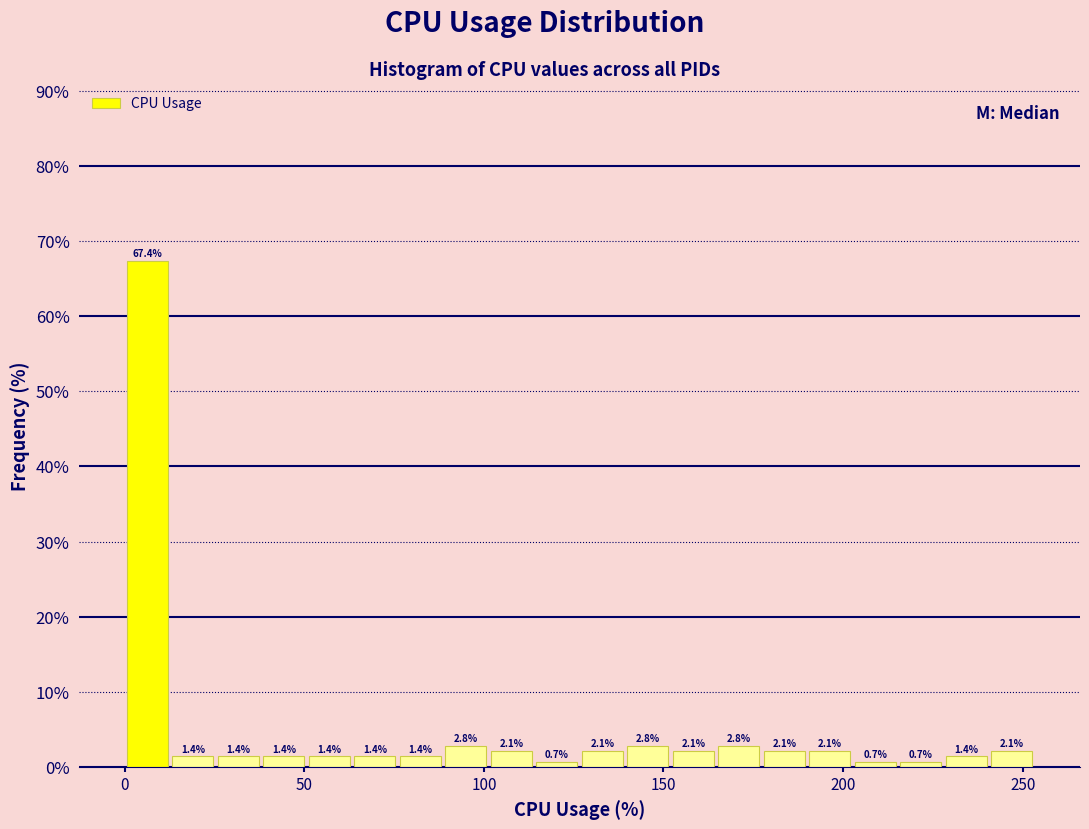

Read against the x-axis, roughly where is the centre of the tallest bar?

5